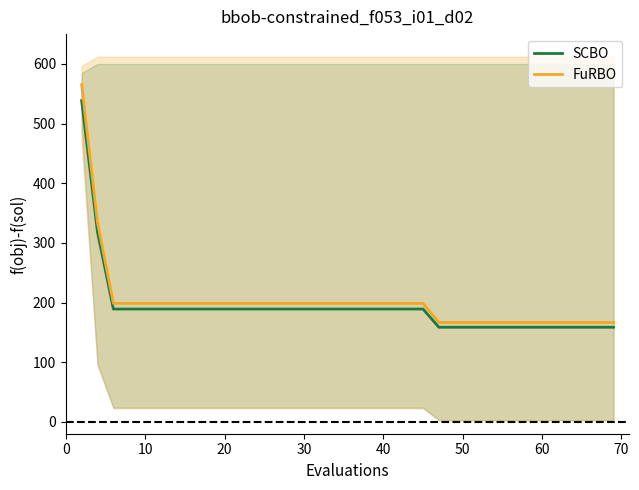

What is the maximum value for SCBO?

538.5